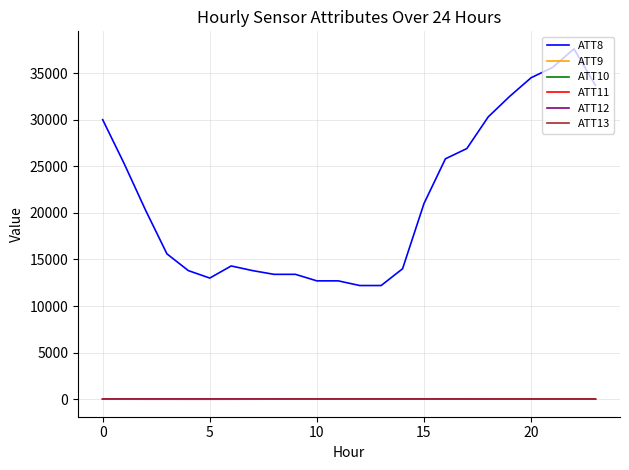

Which series has the widest spread of values?

ATT8